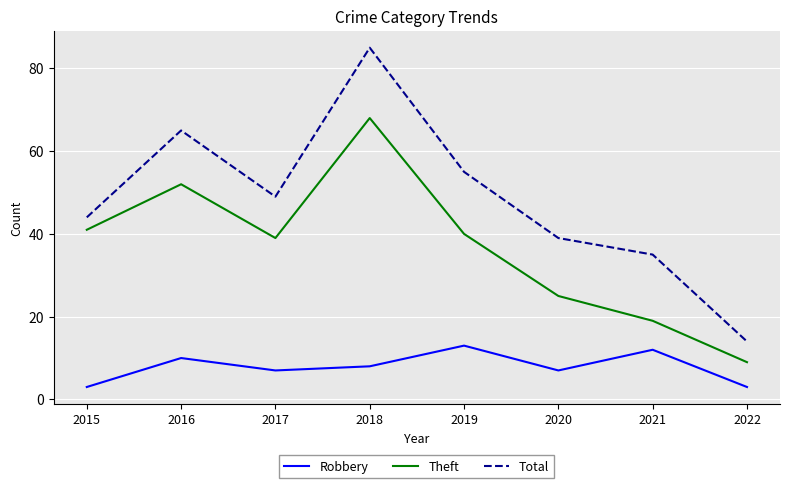

Count the Robbery values in the range 7 to 12.

5